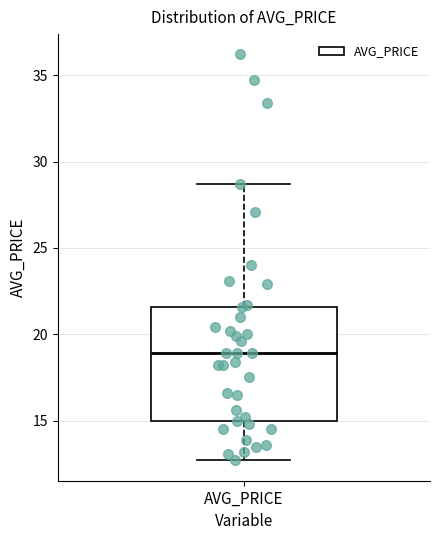

Where is the upper edge of the box for AVG_PRICE on the y-axis? The values are not printed on the chart, so give them approximately, as read against the axis.

21.5